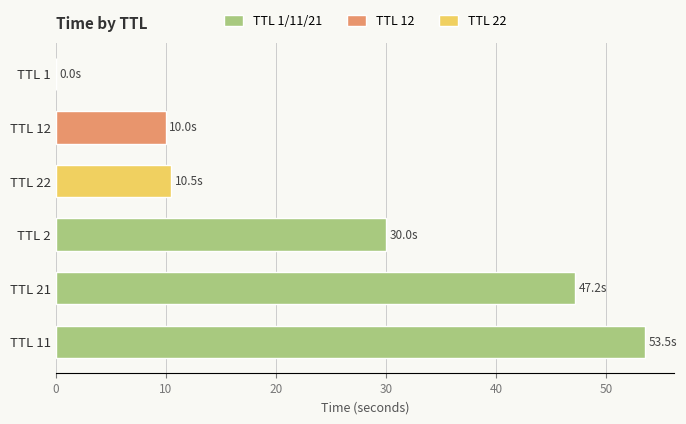

Is it true that the value at TTL 22 is 10.5?

True